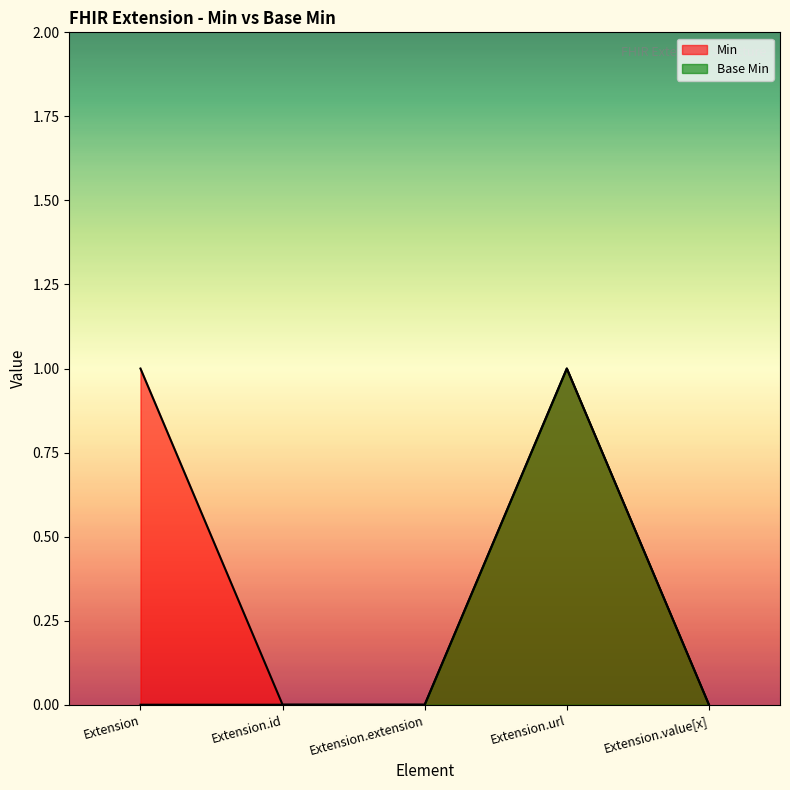

How many lines are shown in the chart?

2